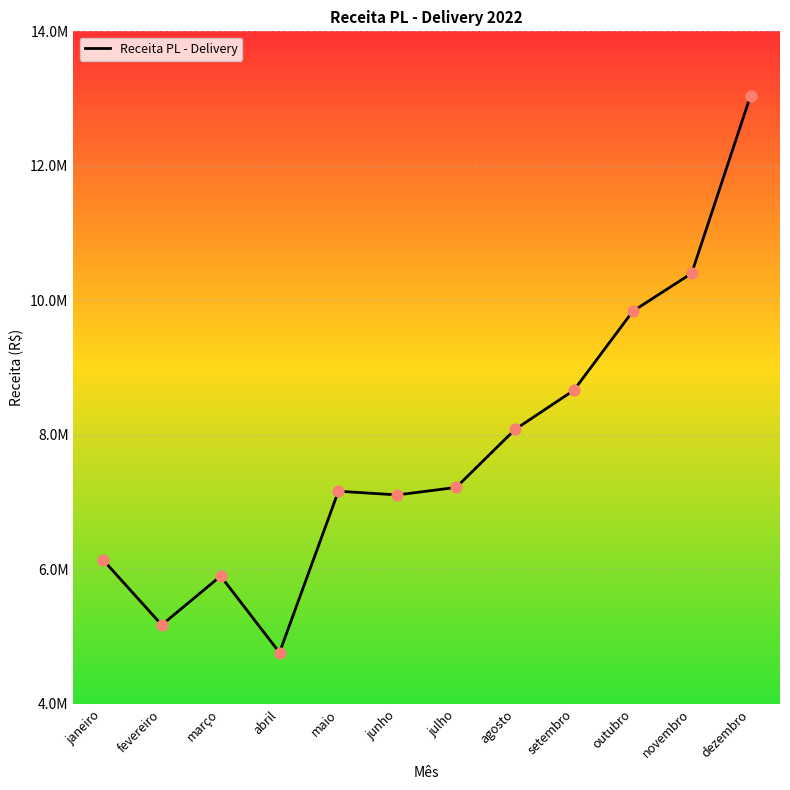

Which has a higher value, setembro or março?

setembro